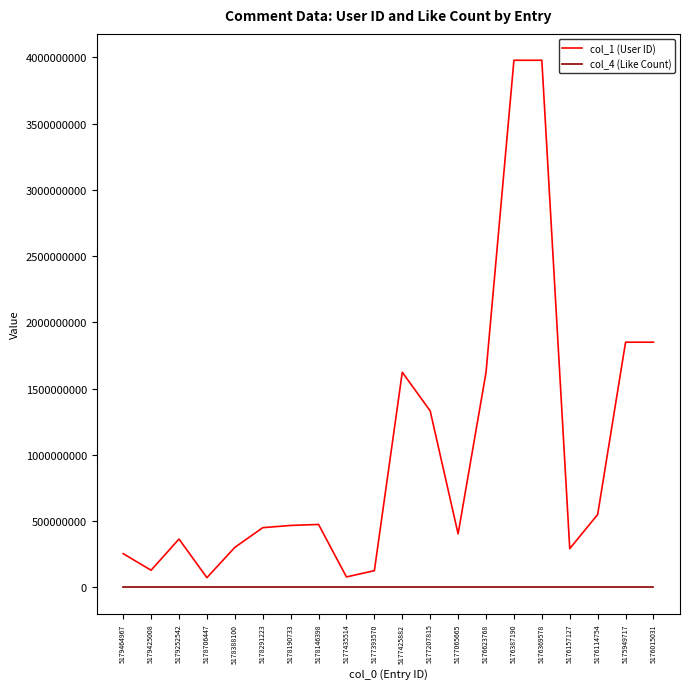

The col_1 (User ID) series shows 1332114809 at 5177207815. True or false?

True